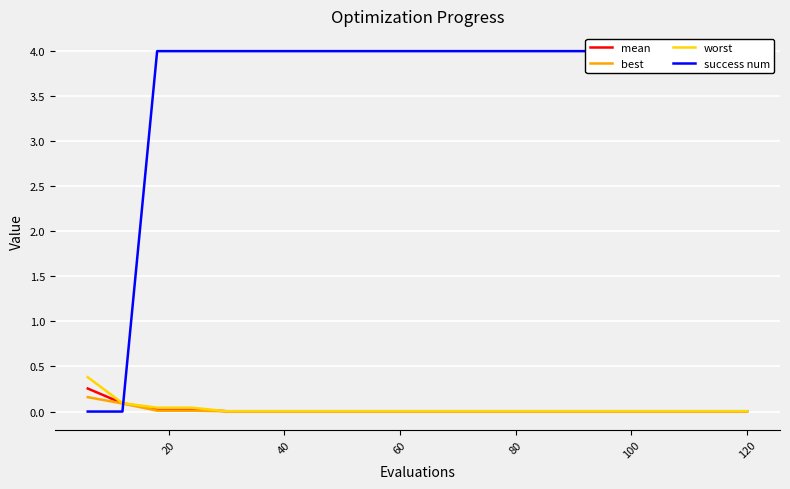

At how many categories does at least one series exceed 0?

20